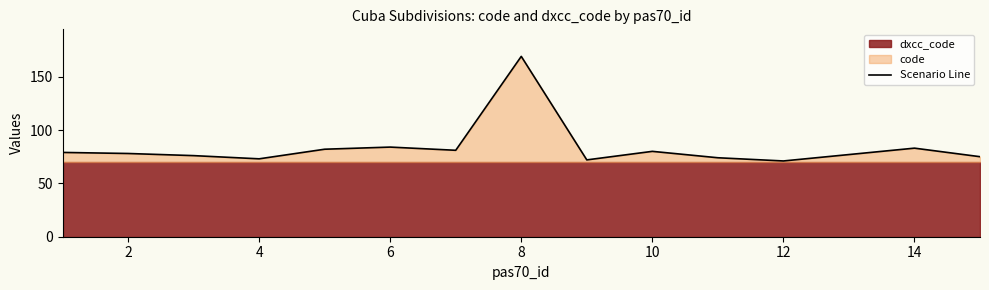

What is the highest value of the Scenario Line series?

169